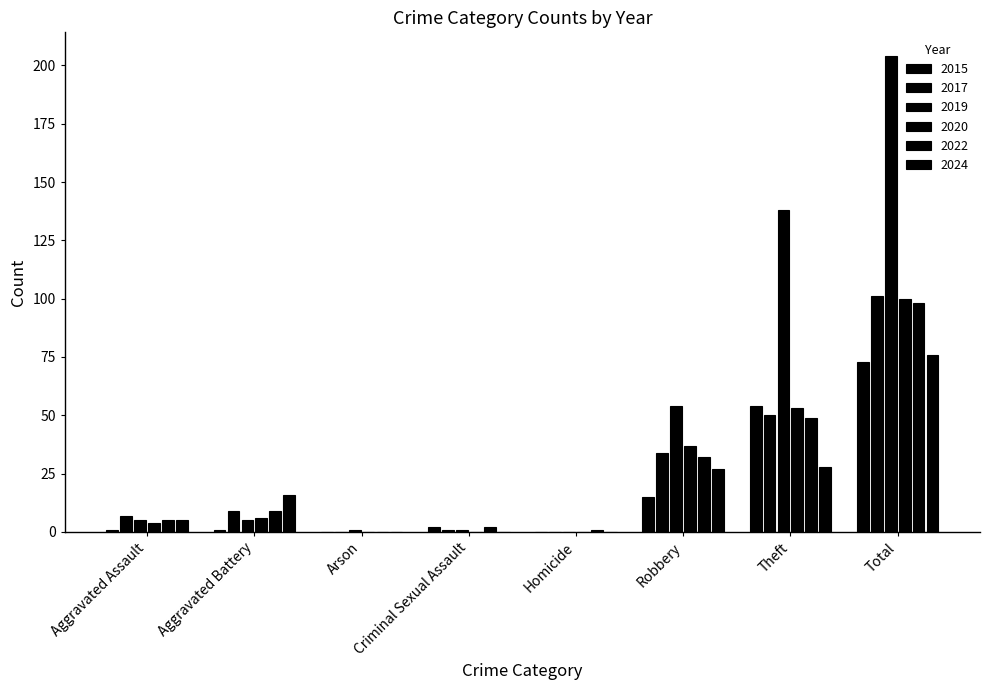

The 2019 series shows 1 at Criminal Sexual Assault. True or false?

True